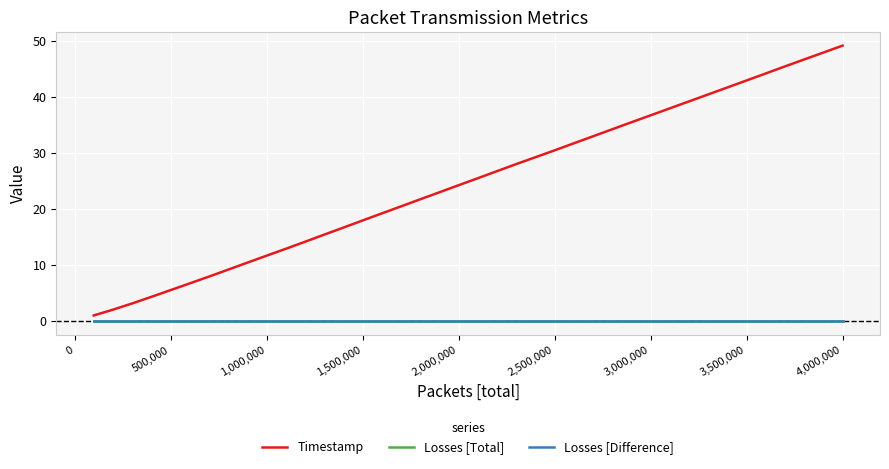

Which series has the largest total across all categories?

Timestamp